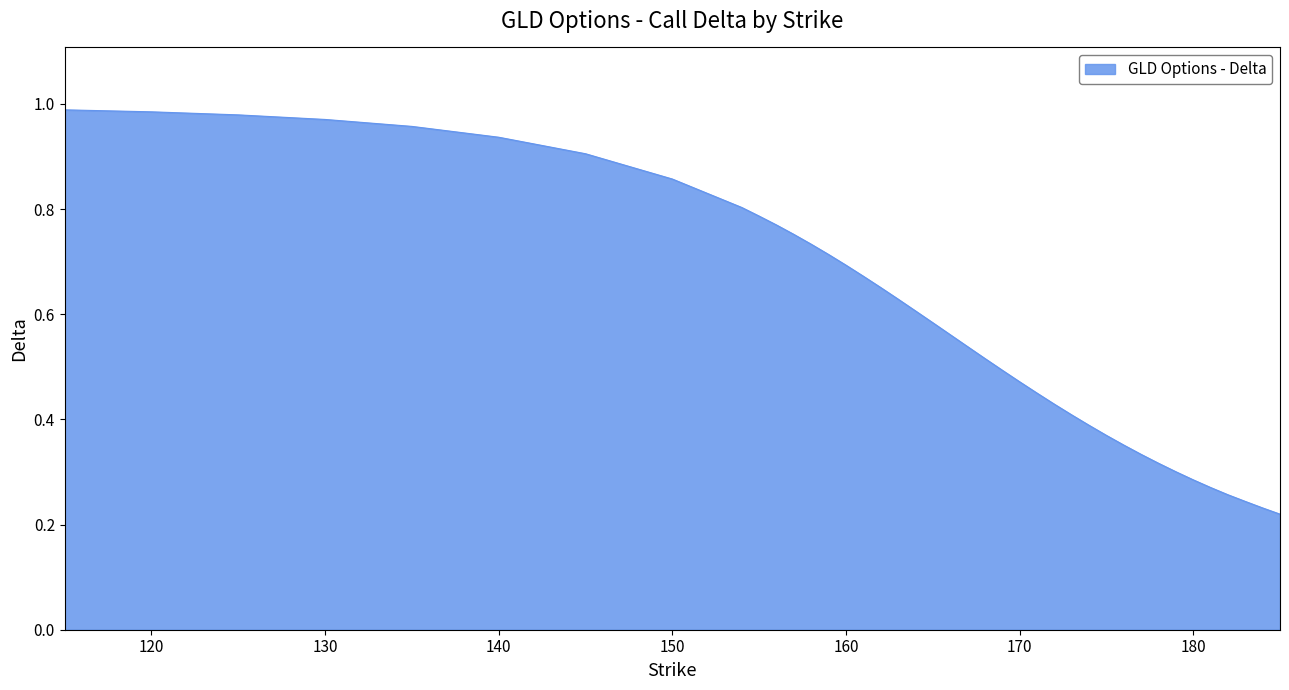

Is this an area chart (filled region under the line)?

Yes